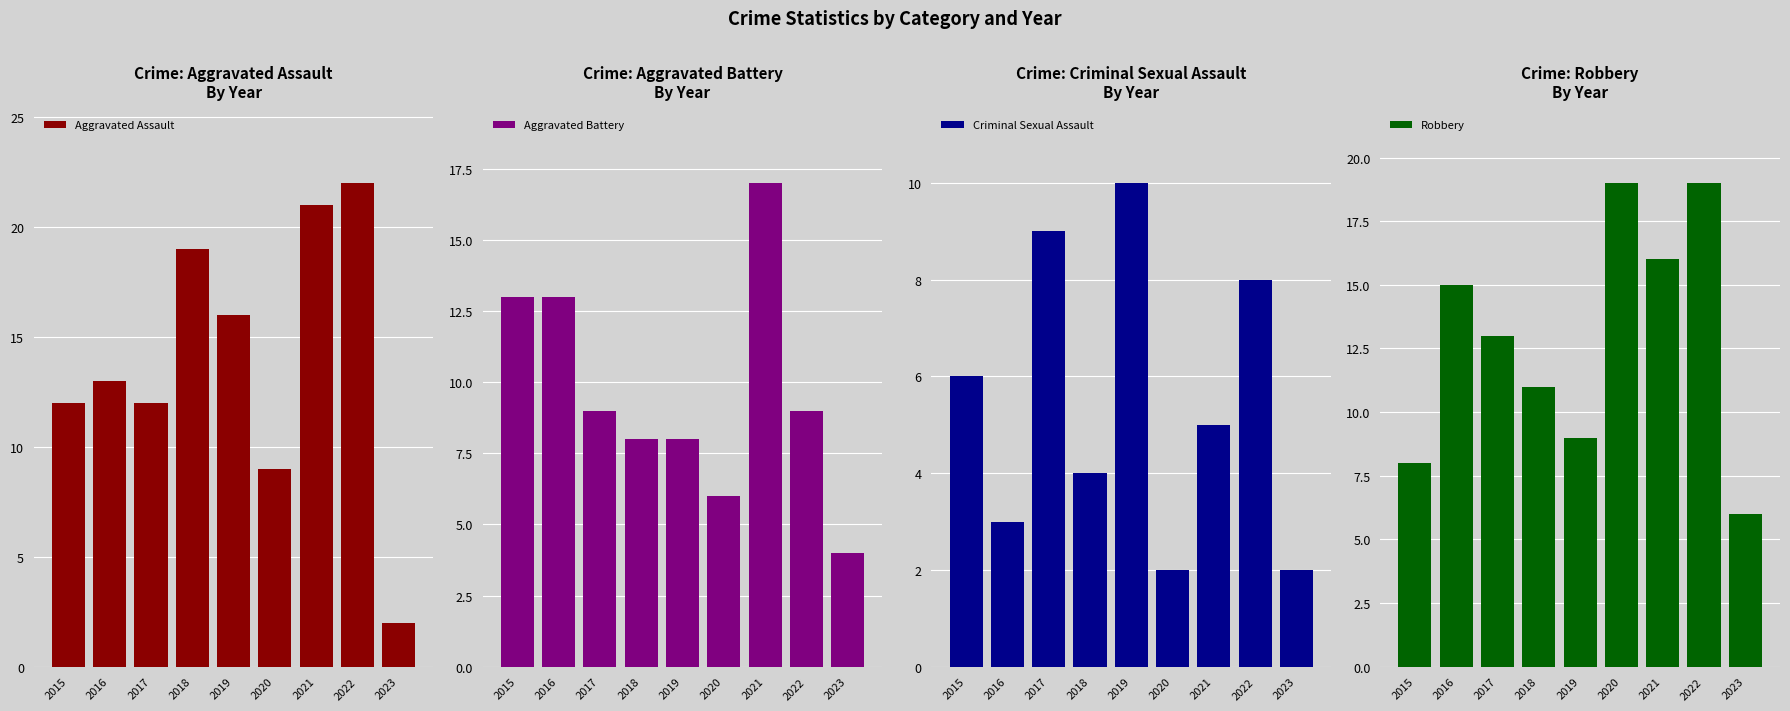

Is it true that Aggravated Assault equals 21 at 2021?

True